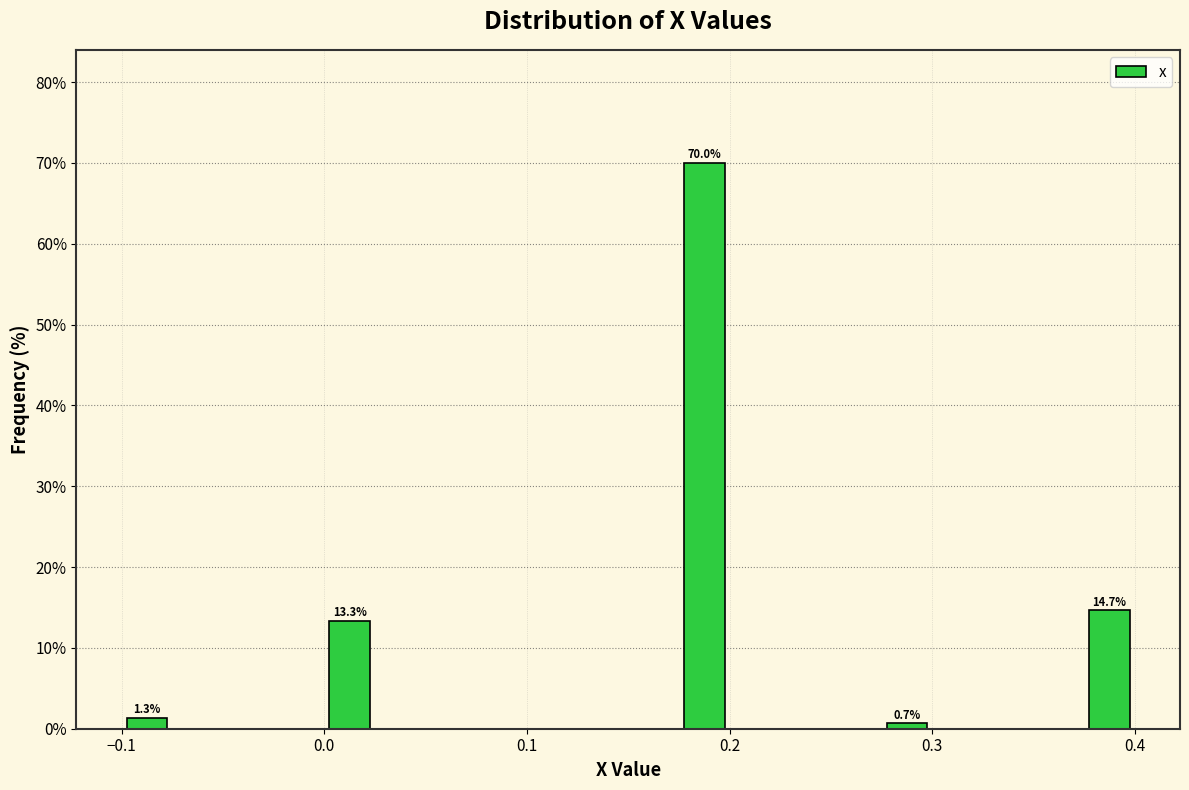

Around what value on the x-axis is the tallest bar? Give the approximate position of its centre, as read against the axis.

0.19